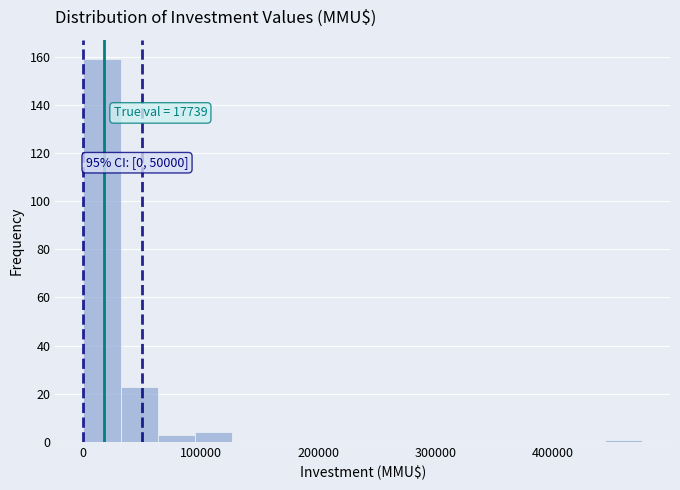

Around what value on the x-axis is the tallest bar? Give the approximate position of its centre, as read against the axis.

20000